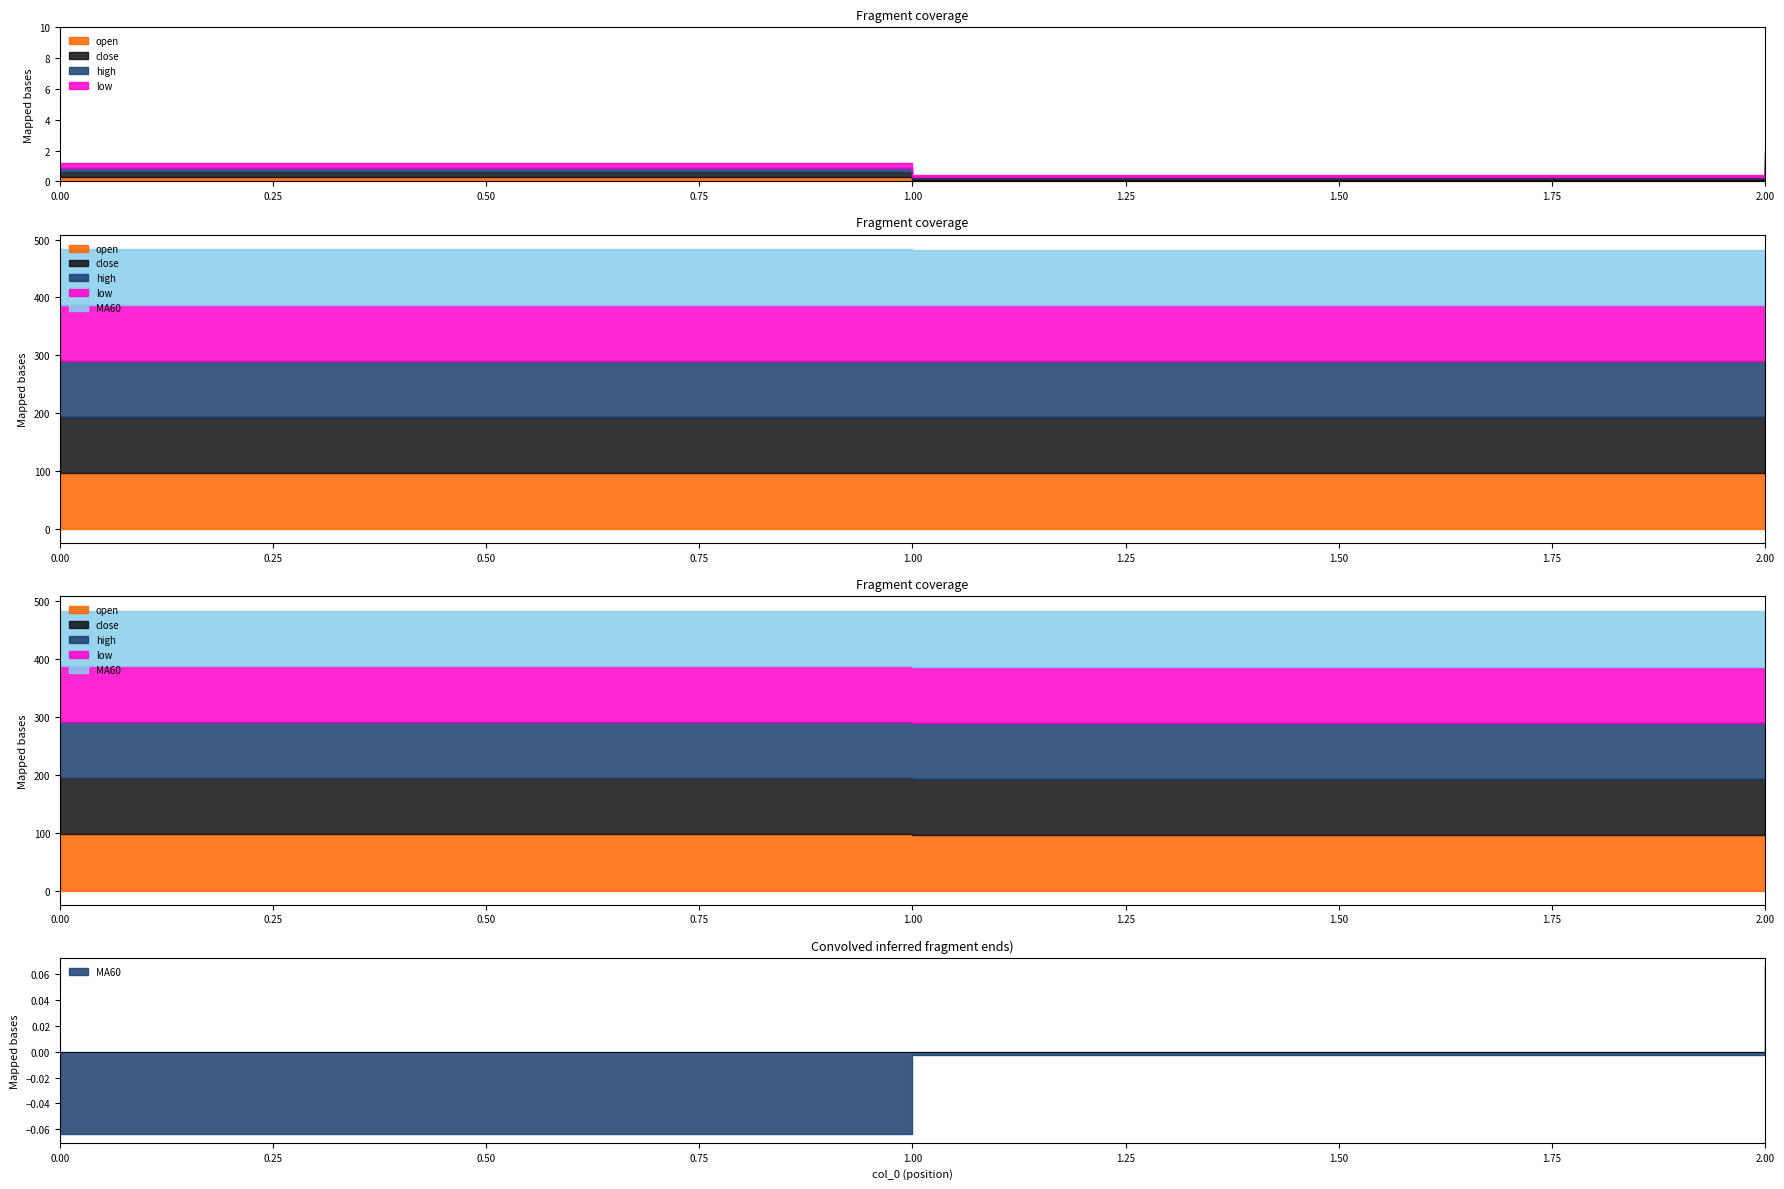

Reading right to left, extract all data points from this chart.

open: 2=97.0	1=96.6	0=96.8
close: 2=97.0	1=96.6	0=96.8
high: 2=97.0	1=96.6	0=96.8
low: 2=97.0	1=96.6	0=96.8
MA60: 2=96.1	1=96.0	0=95.9